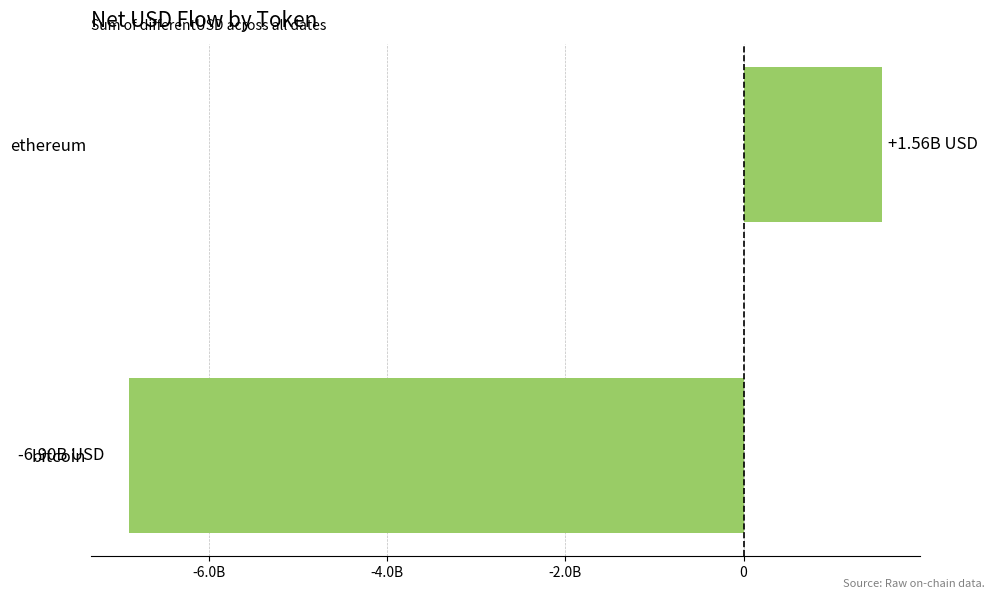

Which category has the highest value across all series?

ethereum